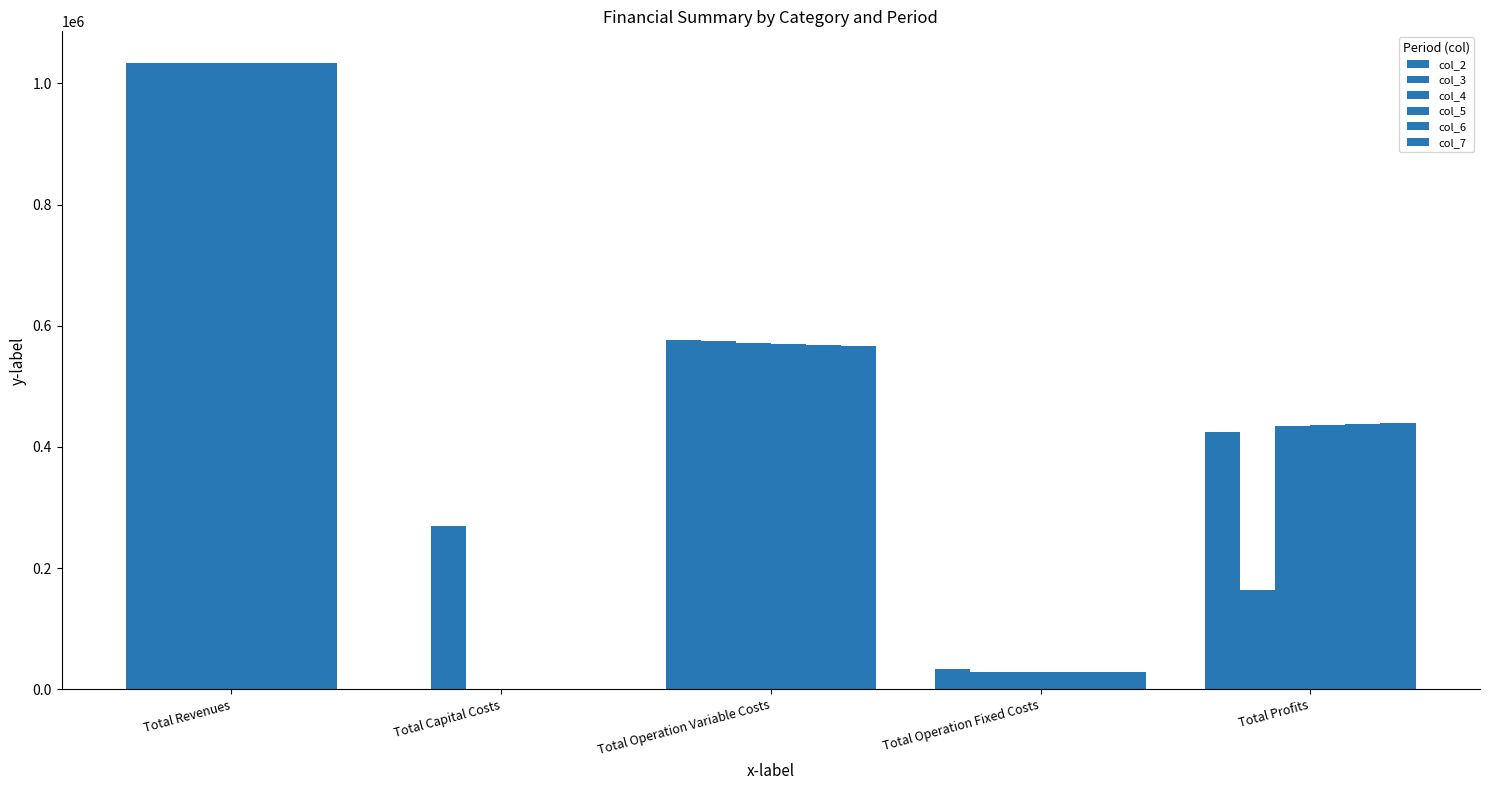

True or false: col_7 has a value of 49990.8 at Total Operation Fixed Costs.

False